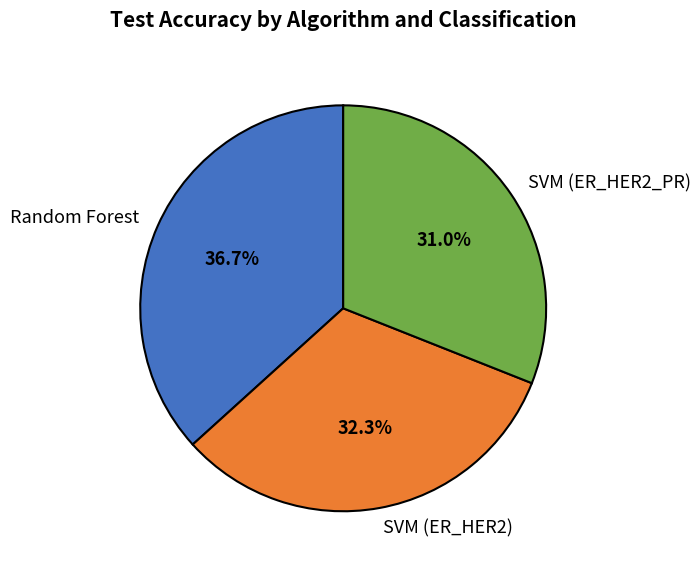

The Random Forest slice represents 44% of the pie. True or false?

False